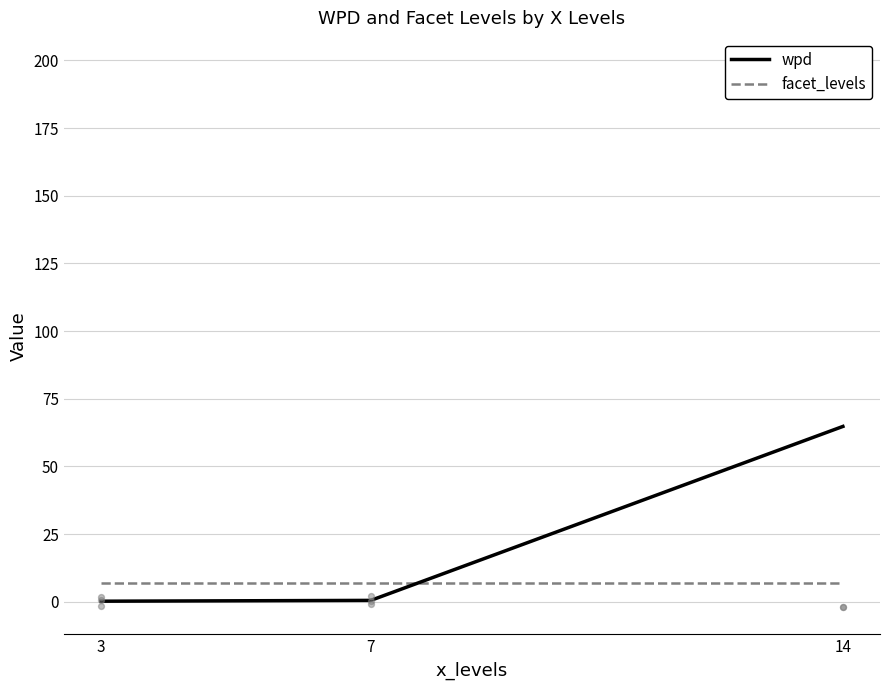

Which series has the largest total across all categories?

wpd